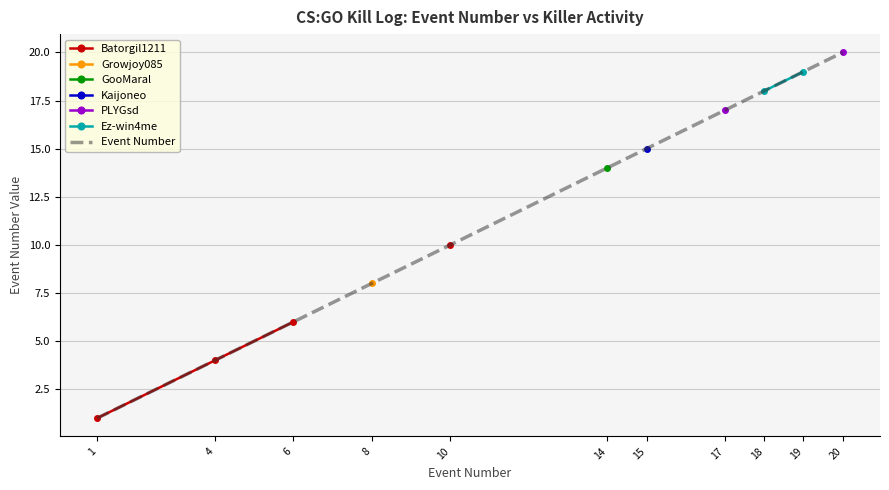

What is the value of the 7th point from the left?

15